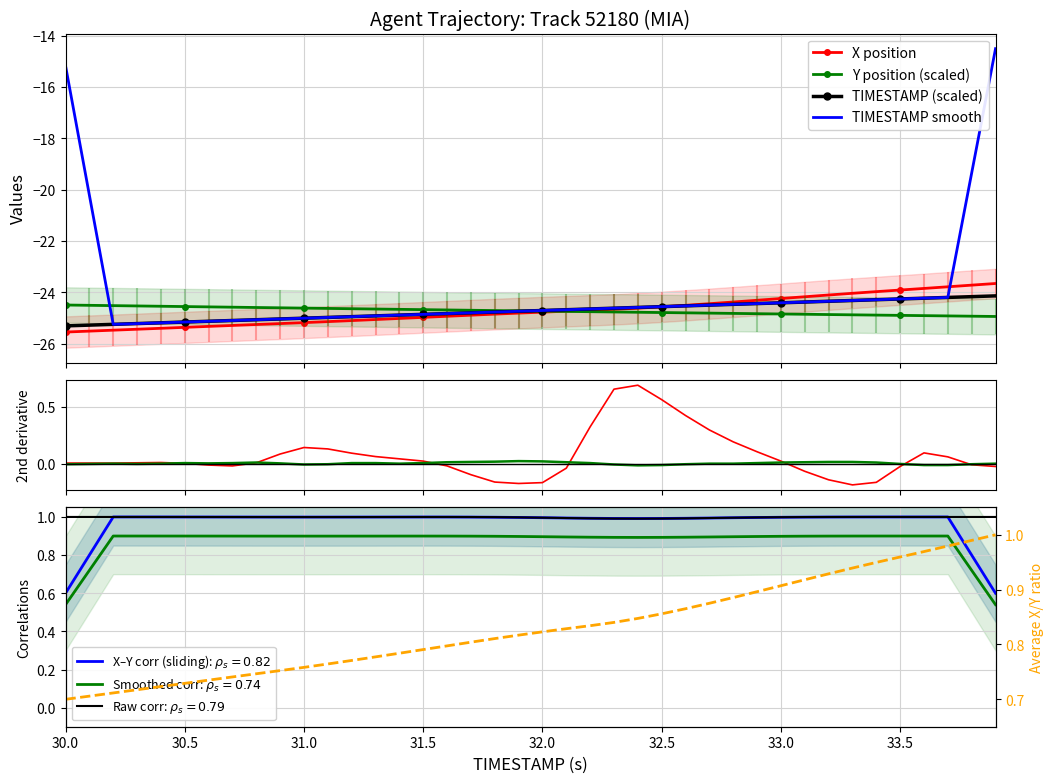

How many intersections are there between Y and X?

1